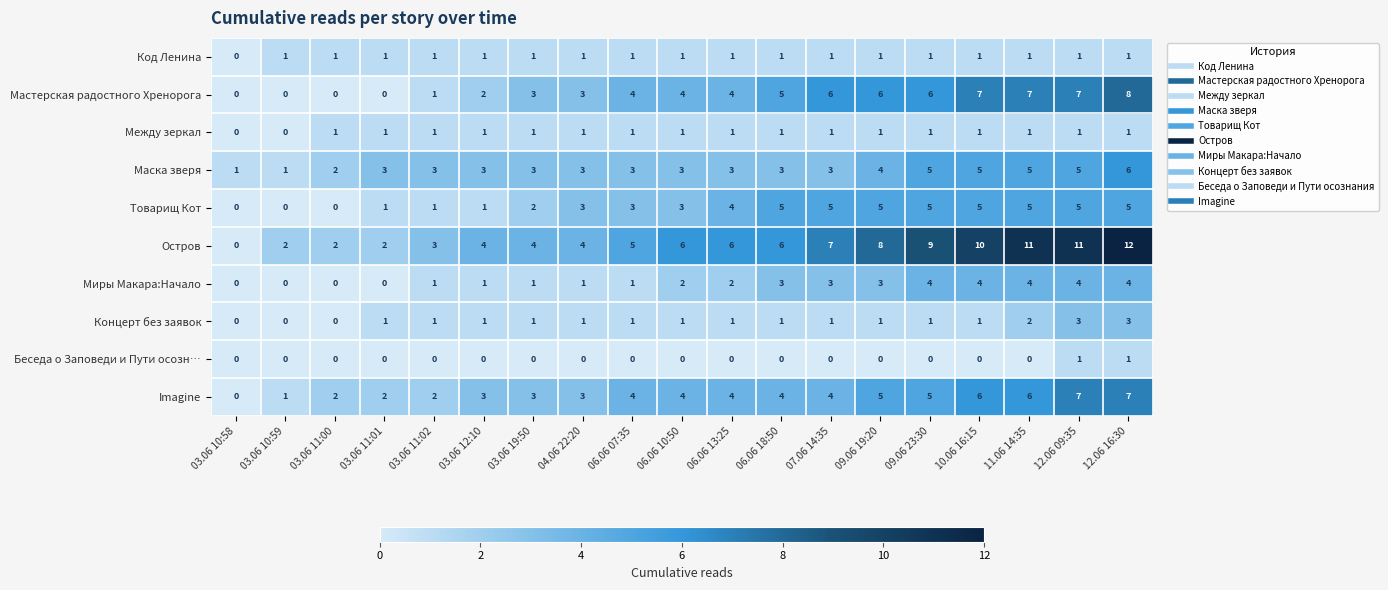

Which category has the highest value across all series?

12.06 16:30